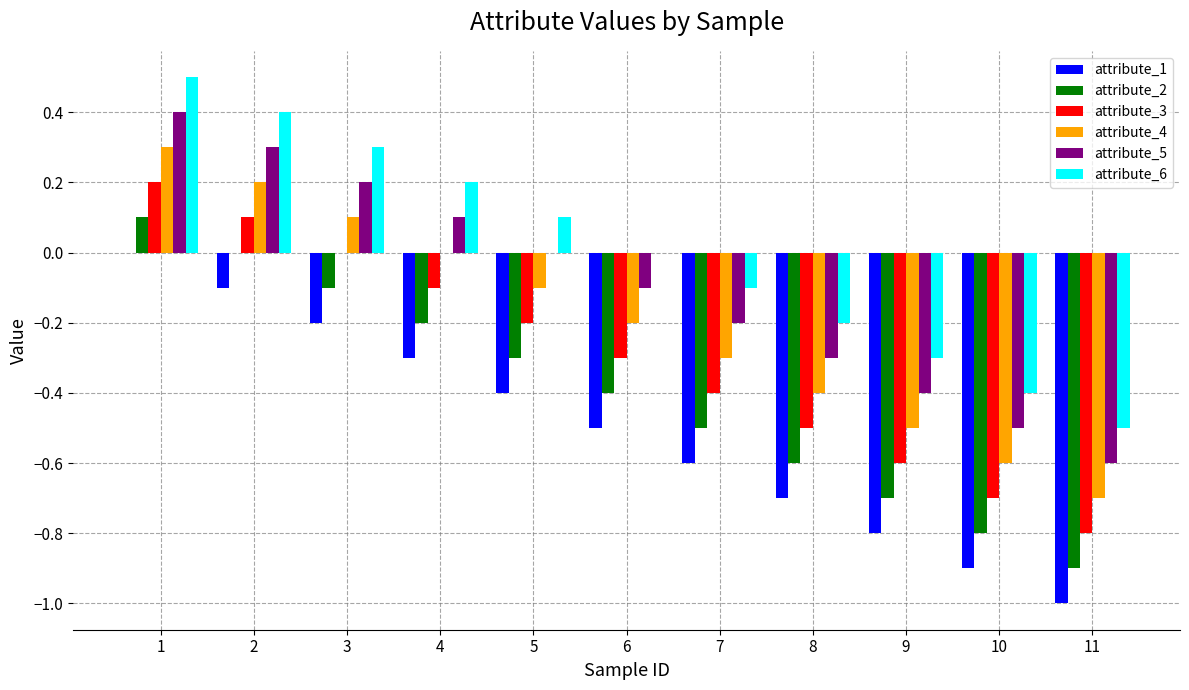

How many distinct data groups are displayed?

6